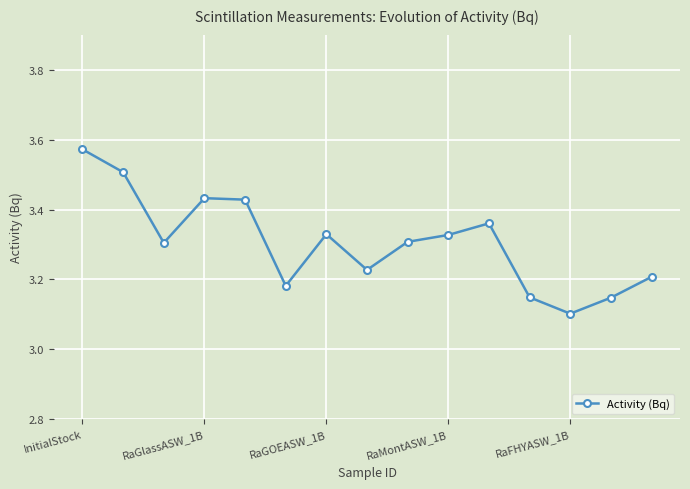

Count the values in the range 3 to 4.

15